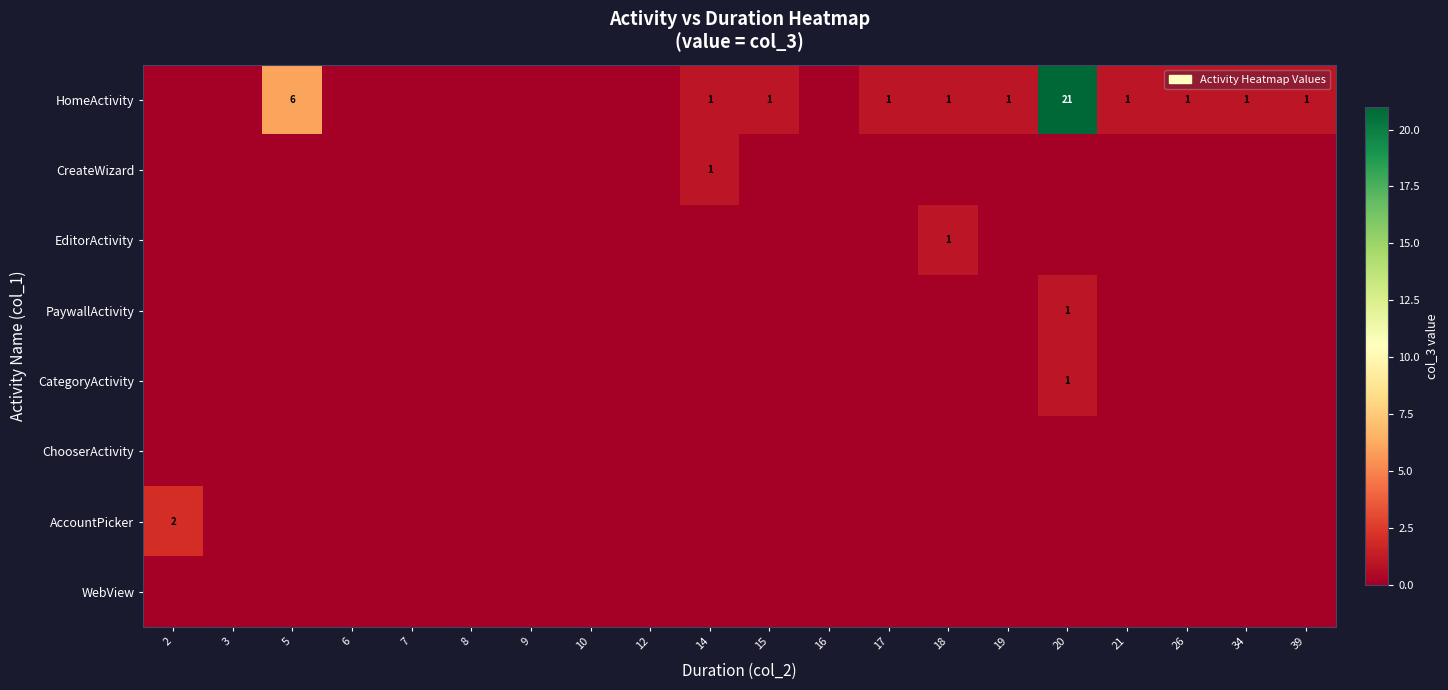

At how many categories does at least one series exceed 11?

1